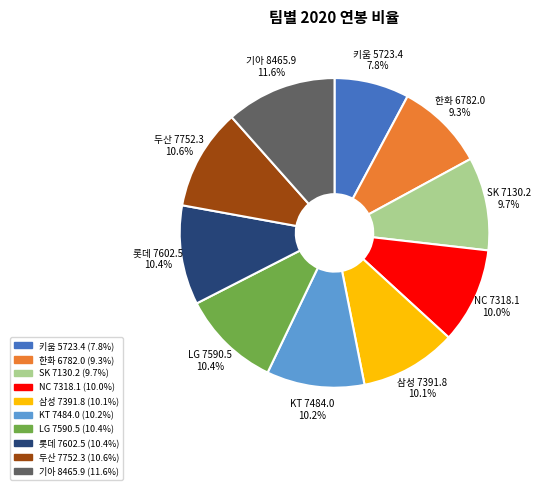

What is the largest slice in the pie chart?

기아